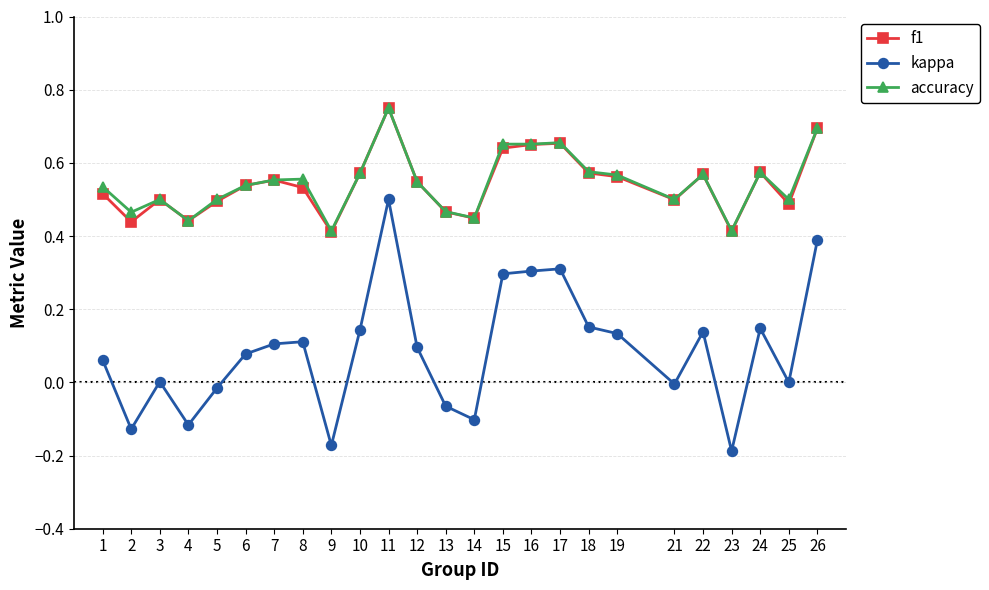

At which category does f1 reach its first local peak?

3